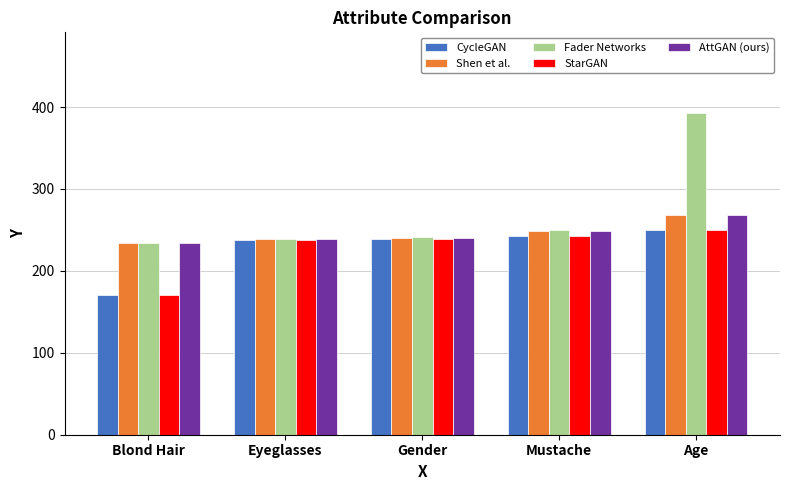

At which category does the chart reach its peak across all series?

Age